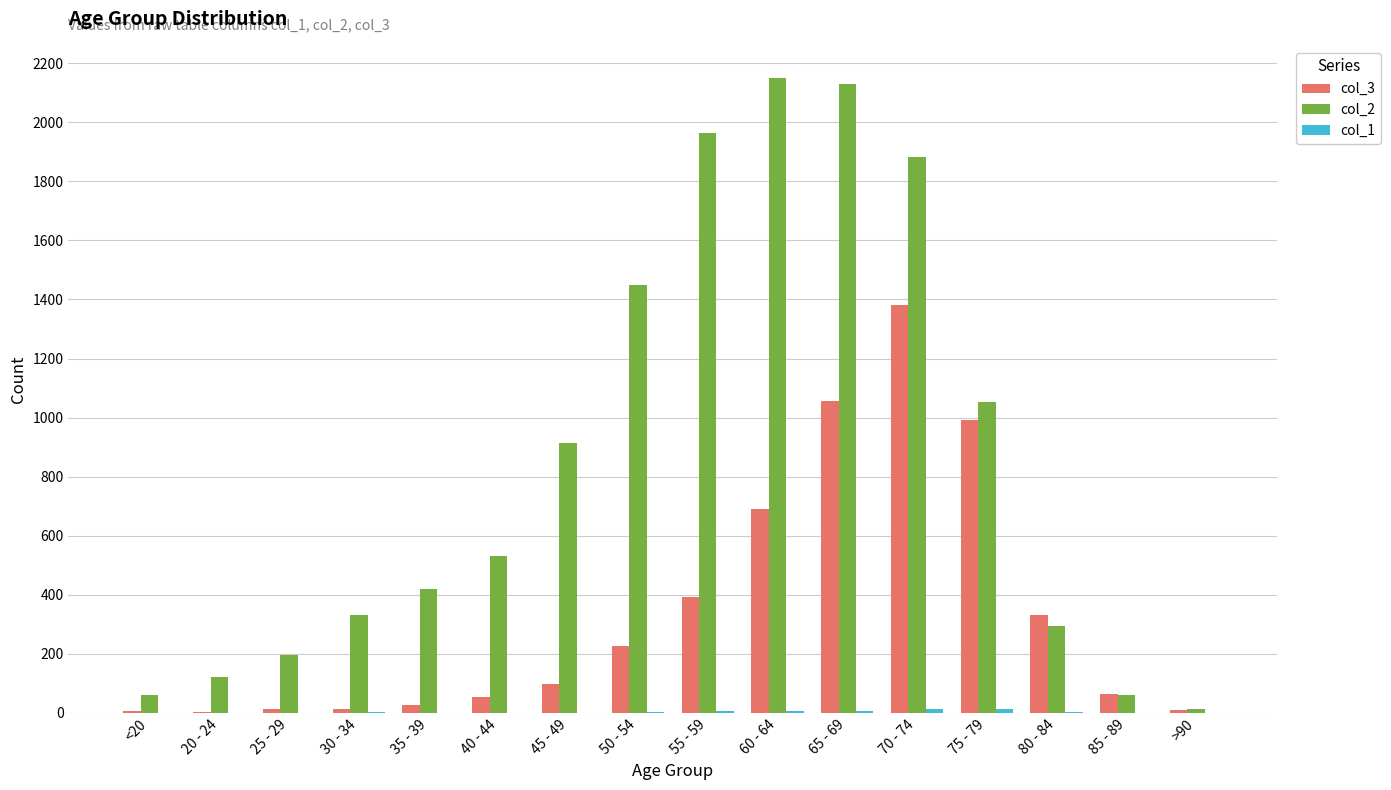

What is the maximum value shown in the chart?

2151